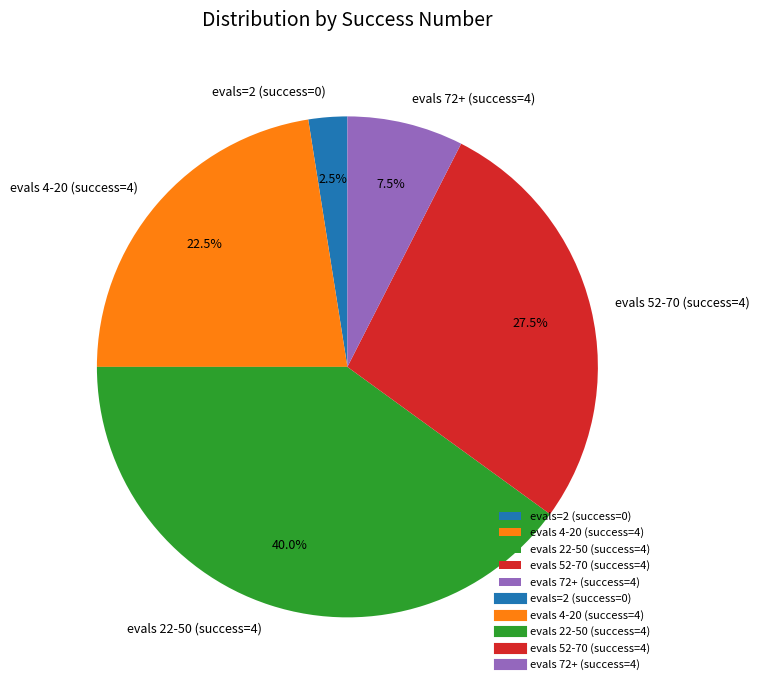

What portion of the pie excludes evals 4-20 (success=4)?

77.5%